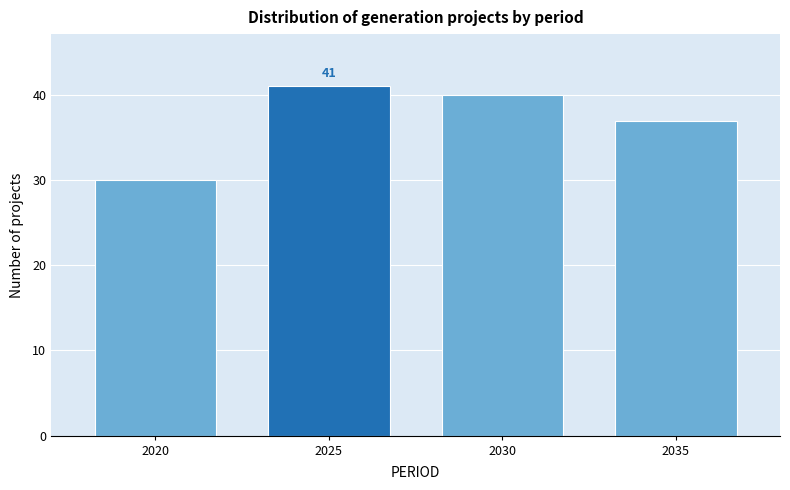

Reading left to right, what are all the values shown in this chart?

2020=30	2025=41	2030=40	2035=37